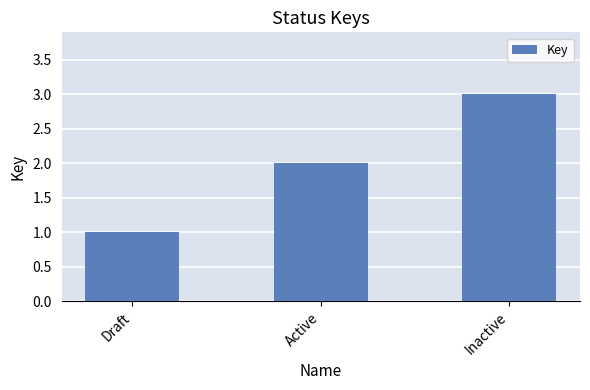

What position from the right is Inactive?

1